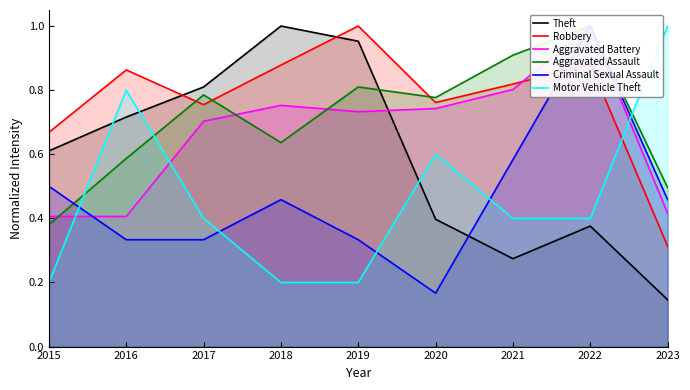

At which label is Aggravated Assault closest to 0?

2015